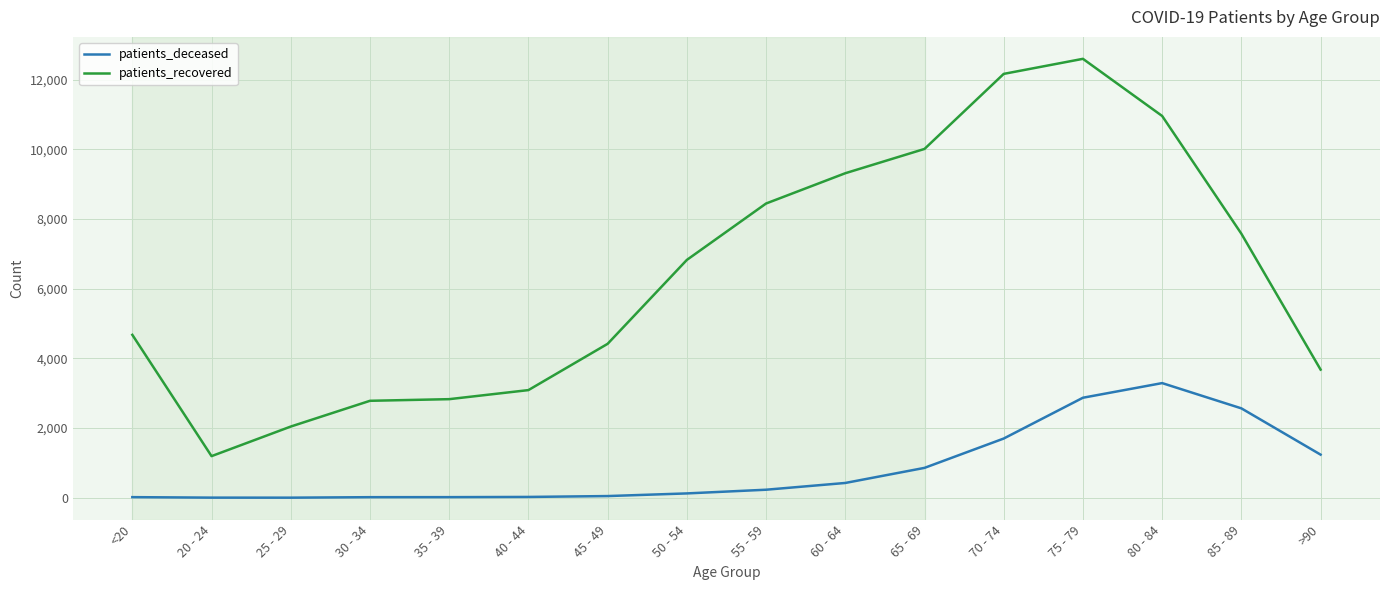

What is the difference between the patients_recovered values at 55 - 59 and 50 - 54?

1619